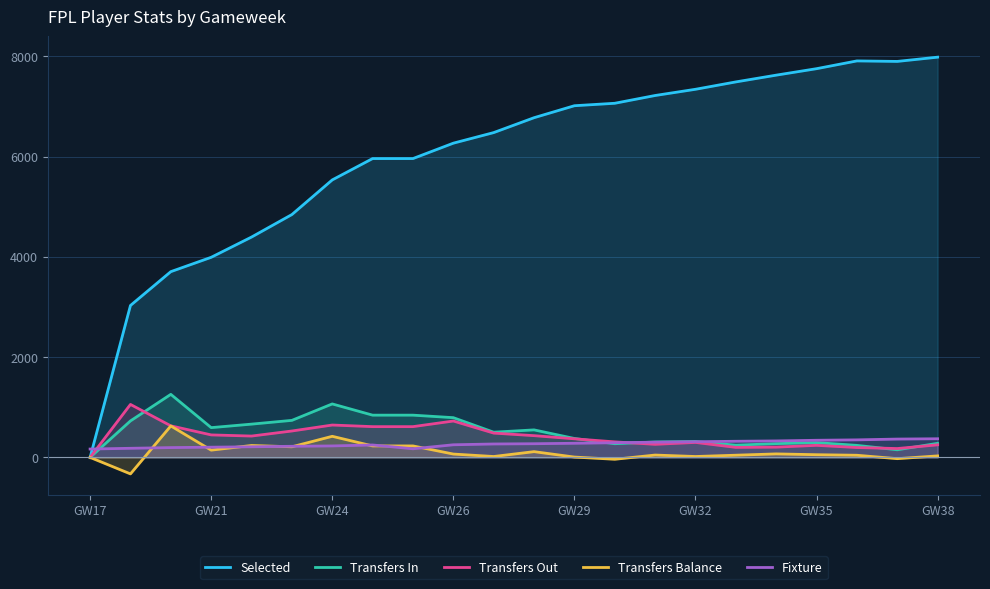

What is the maximum value for Transfers Out?

1057